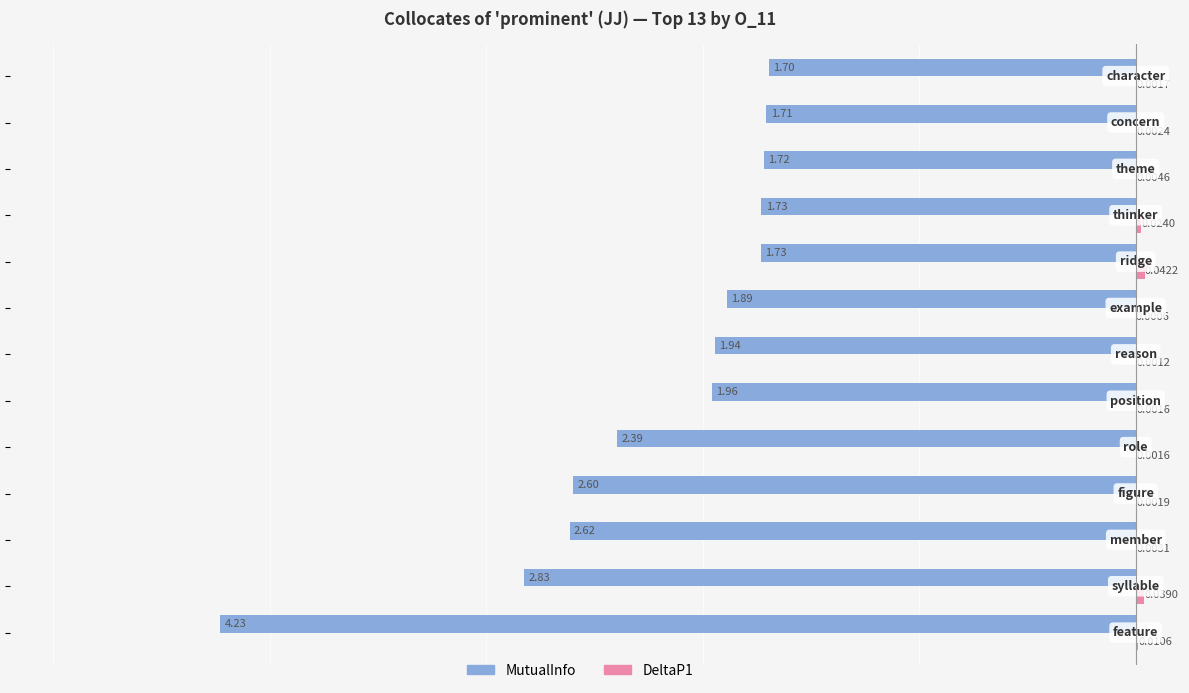

Count the number of categories in the chart.

13